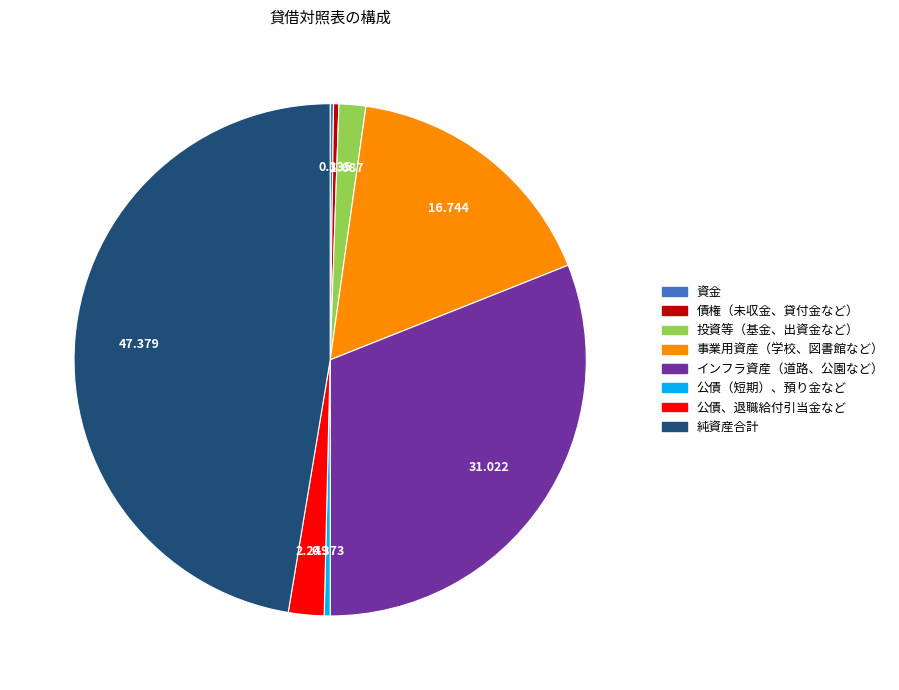

The 純資産合計 slice represents 58% of the pie. True or false?

False